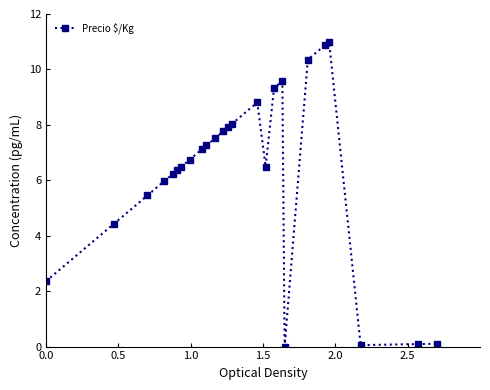

Reading left to right, list all the values displayed in this chart.

2.4	4.4	5.5	6.0	6.2	6.4	6.5	6.7	7.1	7.3	7.5	7.8	7.9	8.0	8.8	6.5	9.3	9.6	0.0	10.4	10.9	11.0	0.1	0.1	0.1